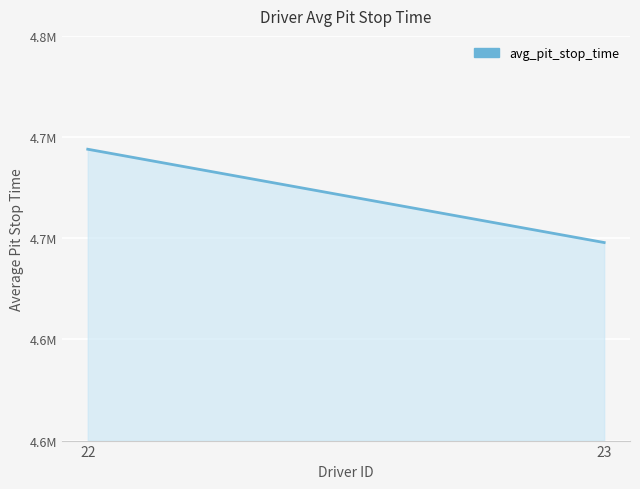

Read the value at 22, to the nearest 50.

4744000